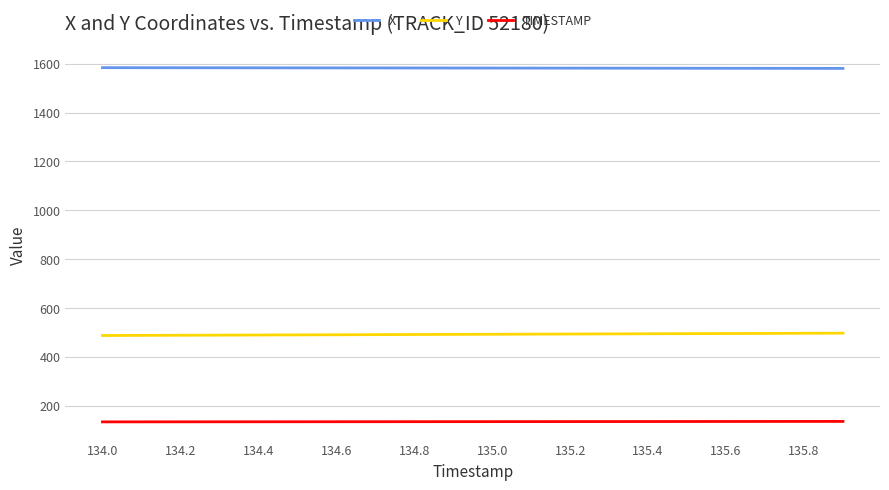

Rank the series by their maximum value, from lowest to highest.

TIMESTAMP, Y, X